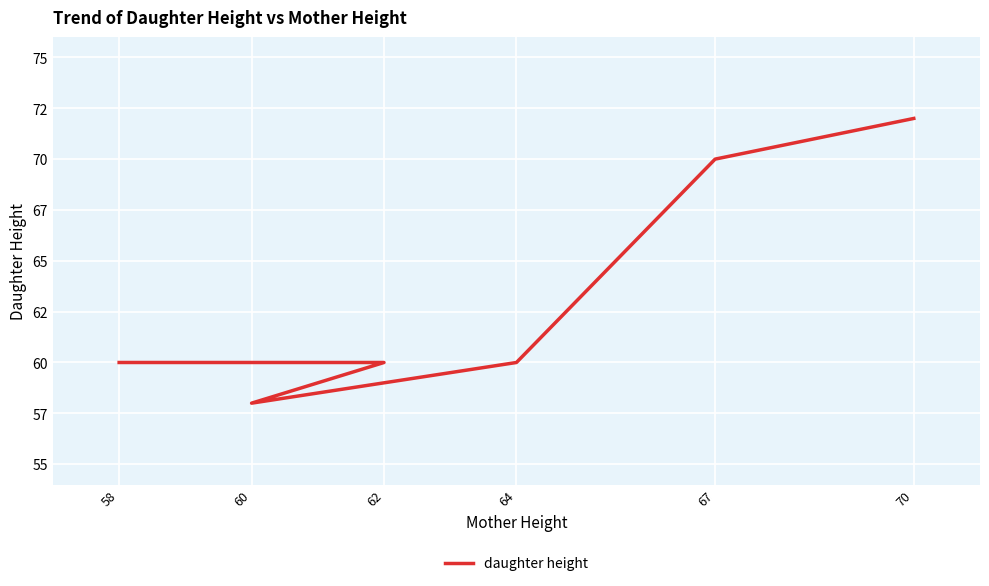

True or false: the data shows 60 at 64.

True